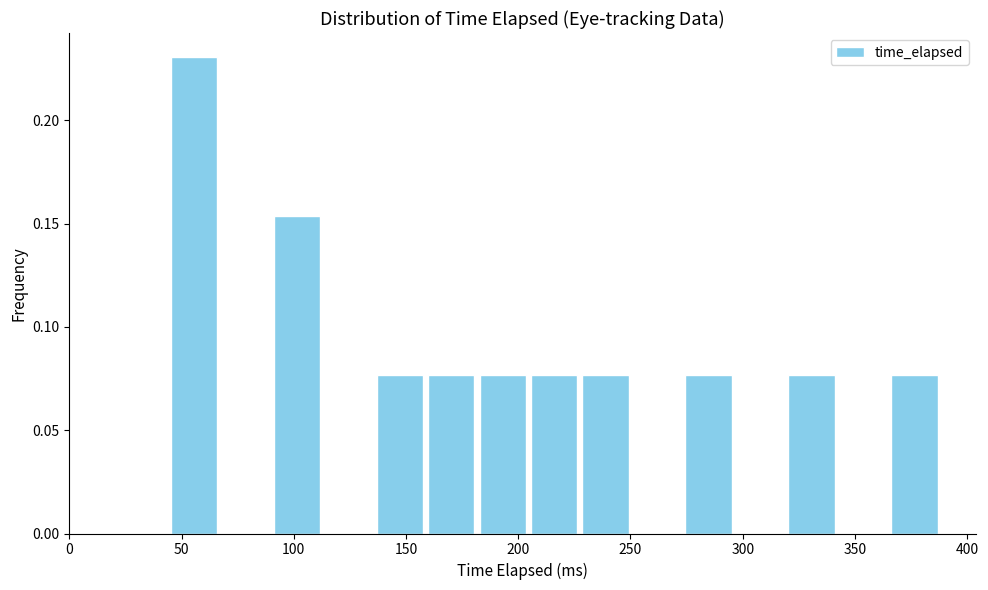

Which range on the x-axis has the tallest bar?

45 to 65